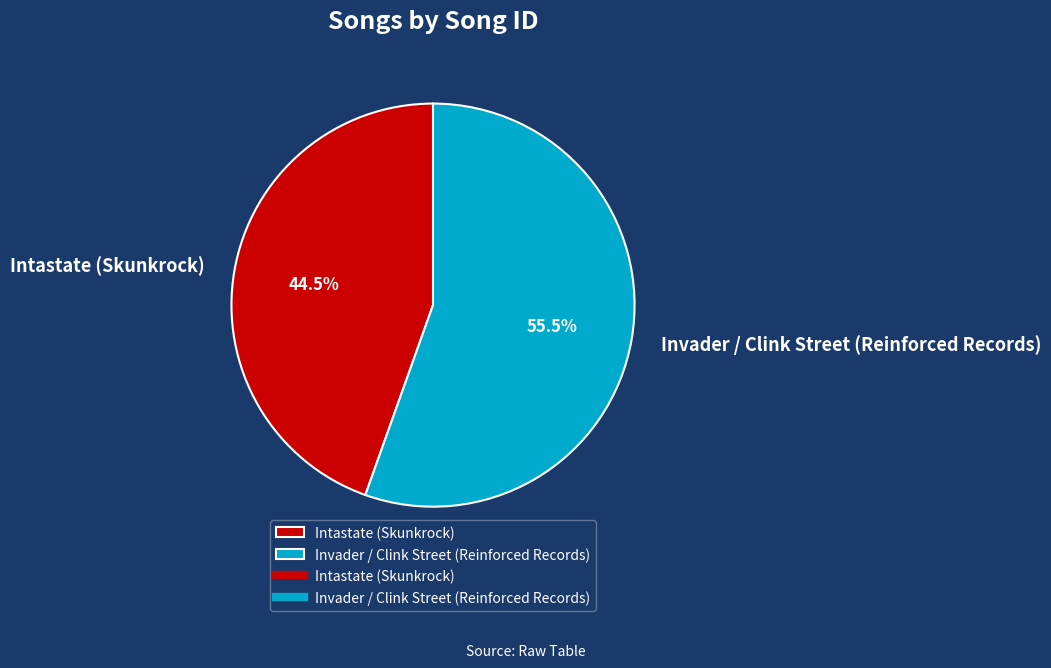

Approximately how many times larger is the value at Invader / Clink Street (Reinforced Records) compared to Intastate (Skunkrock)?

1.2